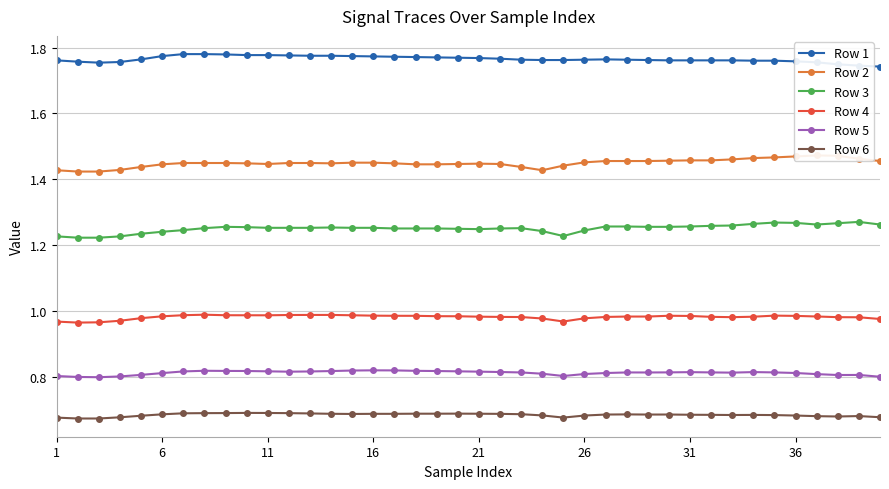

True or false: Row 5 has more than 1 interior local peaks.

True